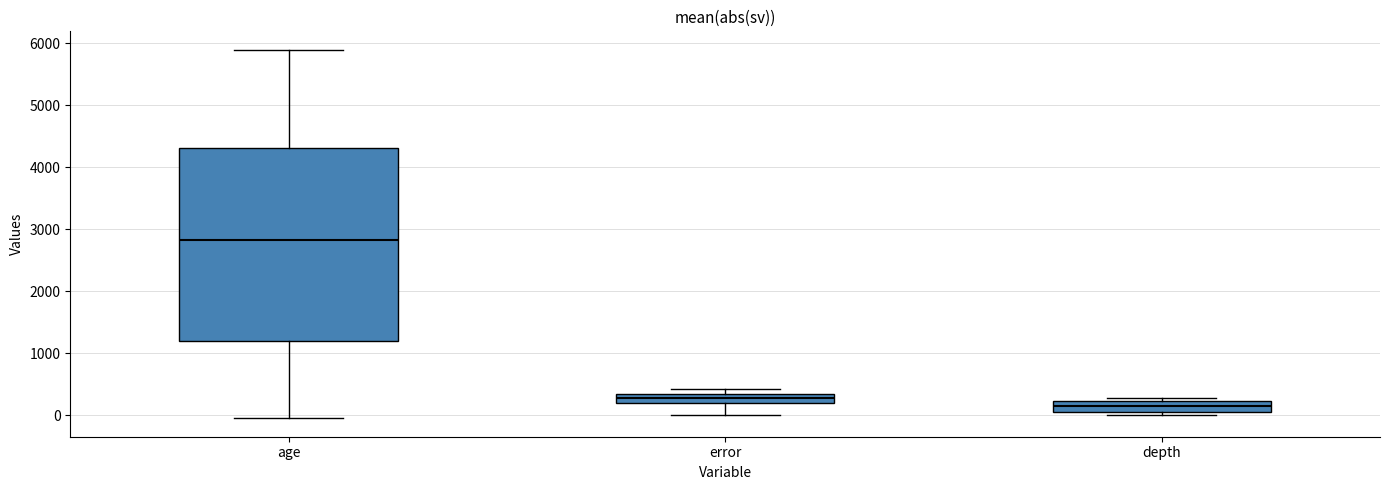

Which box has the highest median line?

age